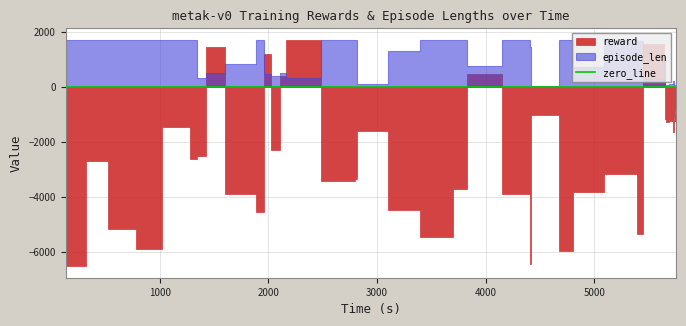

What is the difference between the second highest and second lowest values in the reward series?

7976.4